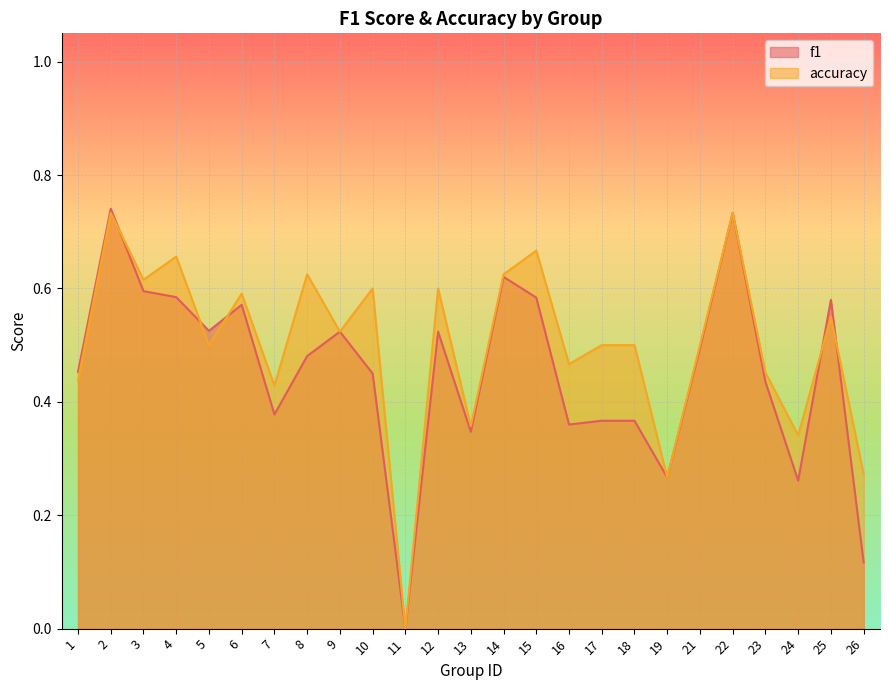

At which category does the chart reach its peak across all series?

2